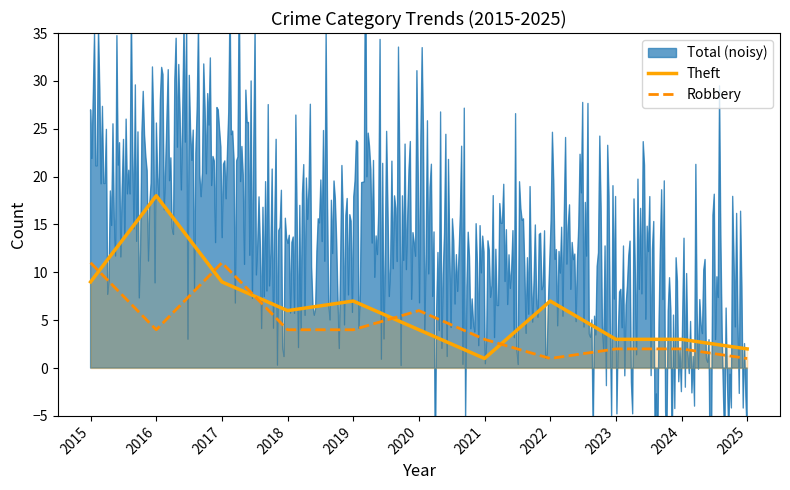

What is the maximum value for Robbery?

11